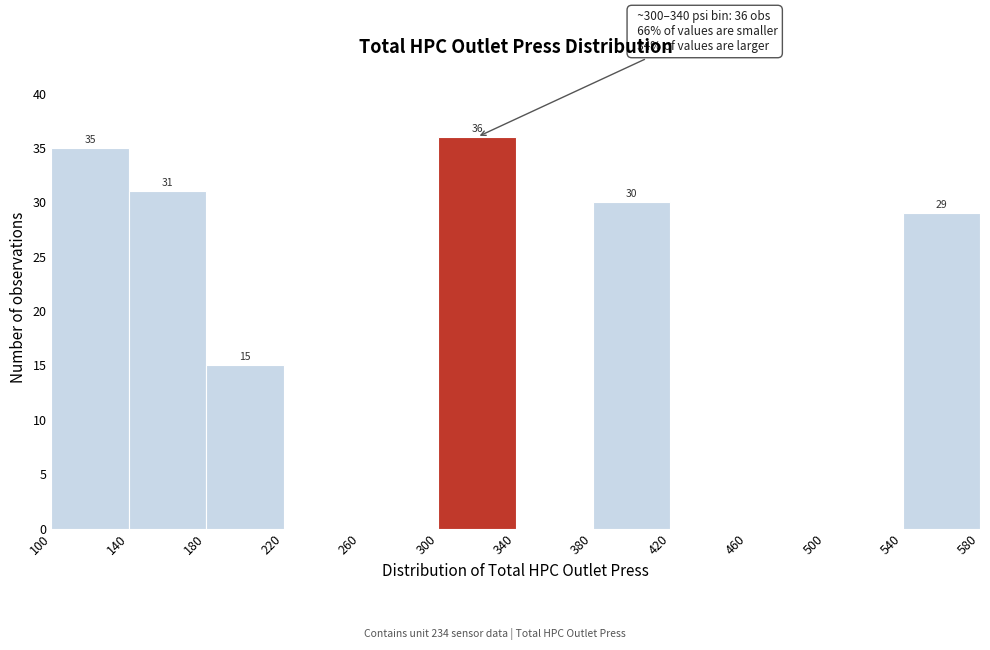

Which range on the x-axis has the tallest bar?

300 to 340